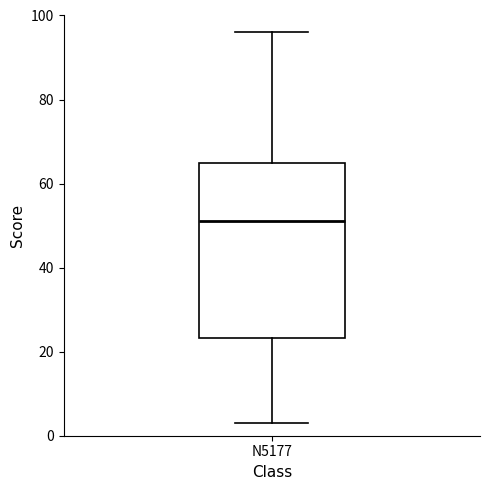

Transcribe this box plot: give where the median line is, the range the box spans, and where the two whiskers end, as read against the y-axis. The values are not printed on the chart, so give them approximately, as read against the axis.

median 52, box 24 to 66, whiskers 4 to 96